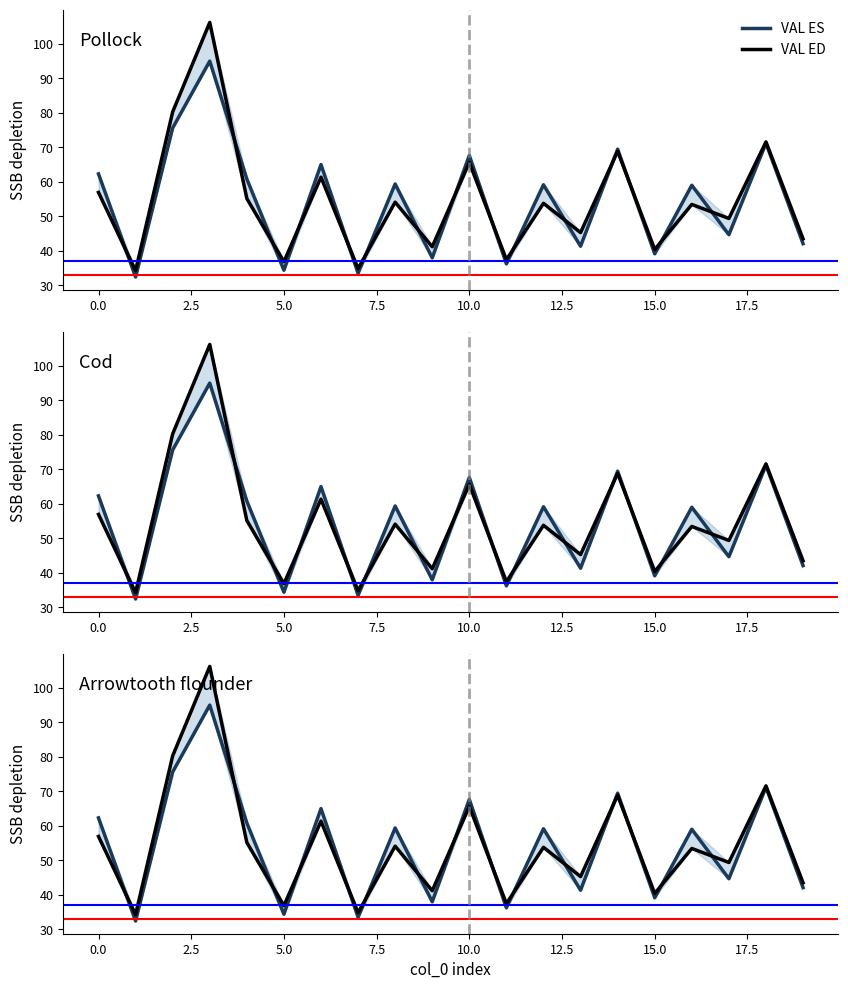

What is the label of the 5th point from the right?

15